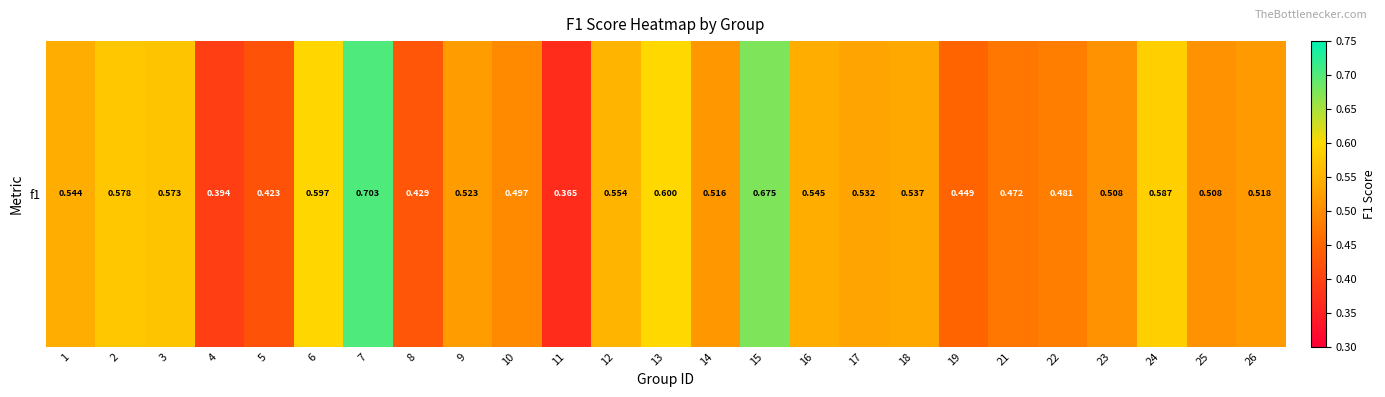

The chart shows a value of 0.3 at 10. True or false?

False